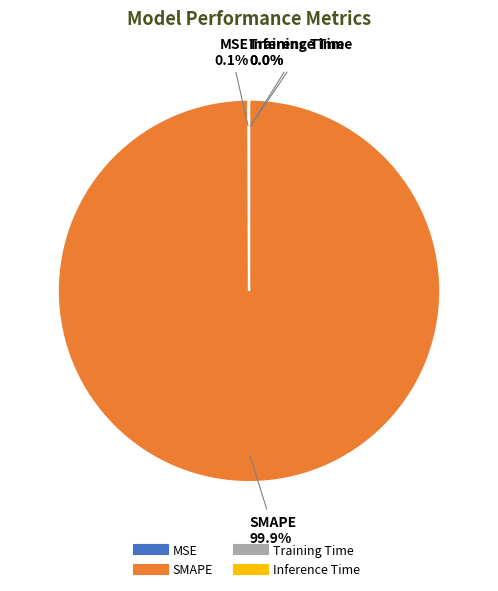

What is the majority slice?

SMAPE